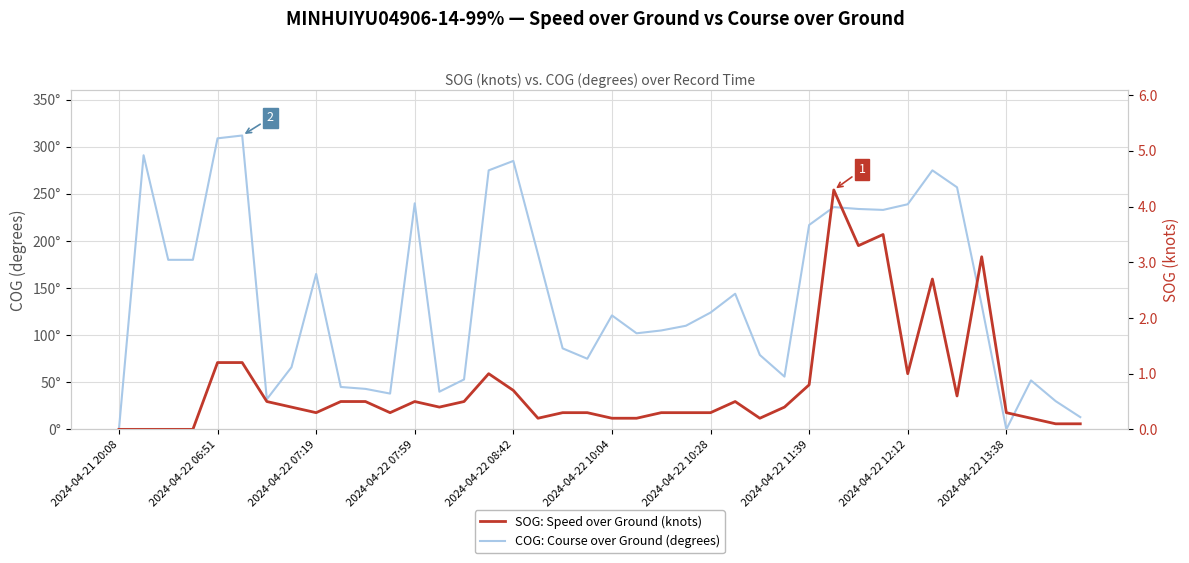

How many values in SOG: Speed over Ground (knots) are above zero?

36